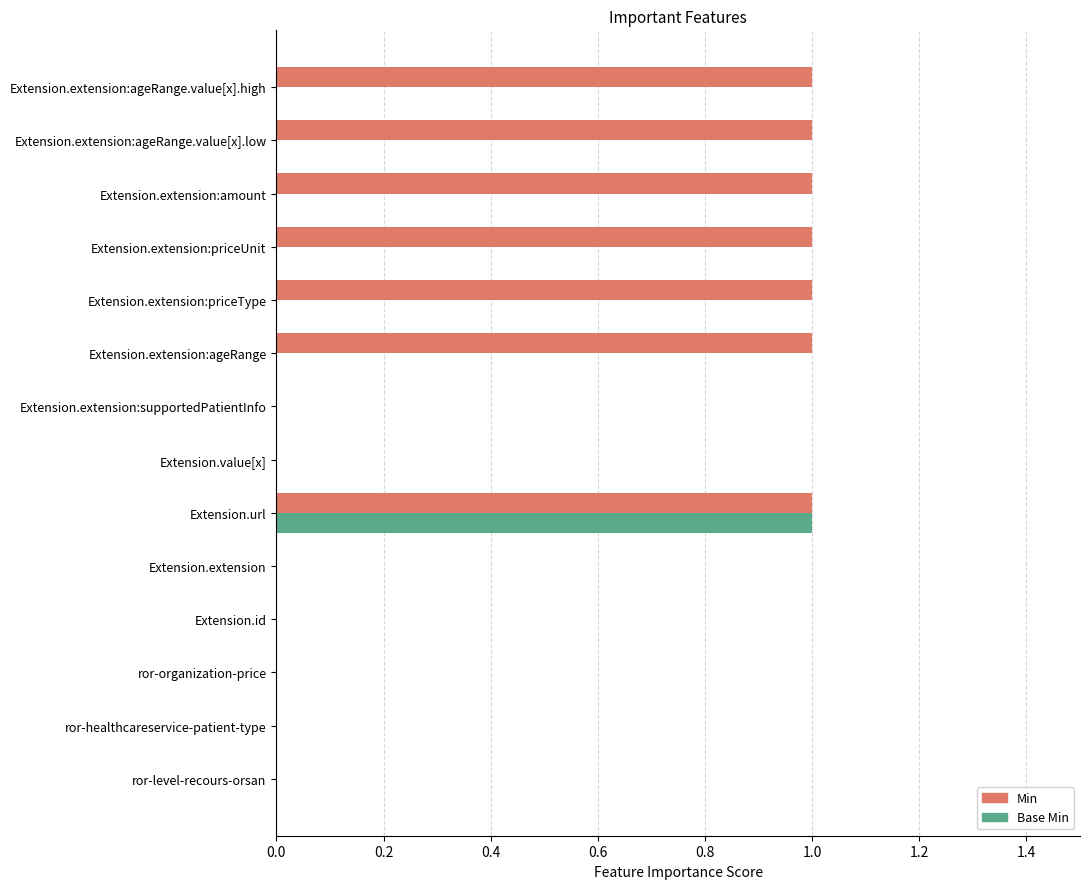

Between Extension.value[x] and Extension.extension:amount, which series saw the biggest shift?

Min